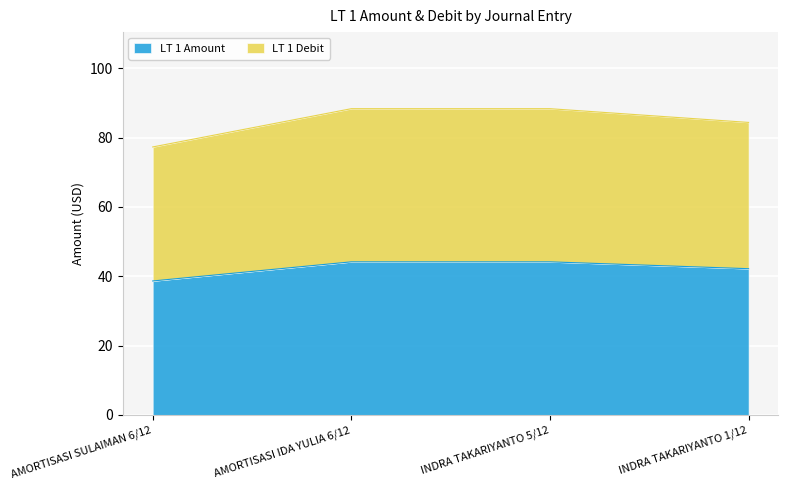

What is the label of the 2nd point from the left?

AMORTISASI IDA YULIA 6/12